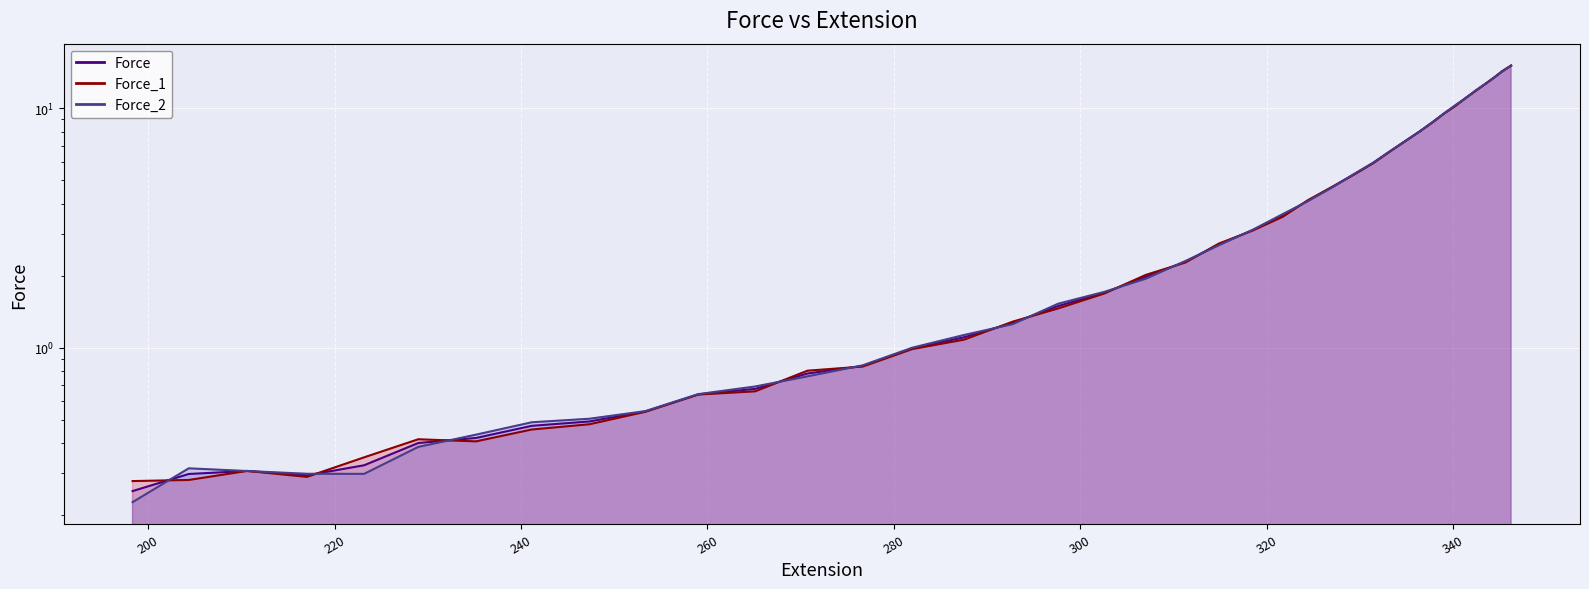

At 265.12805, list the series in order from smallest to largest.

Force_1, Force, Force_2